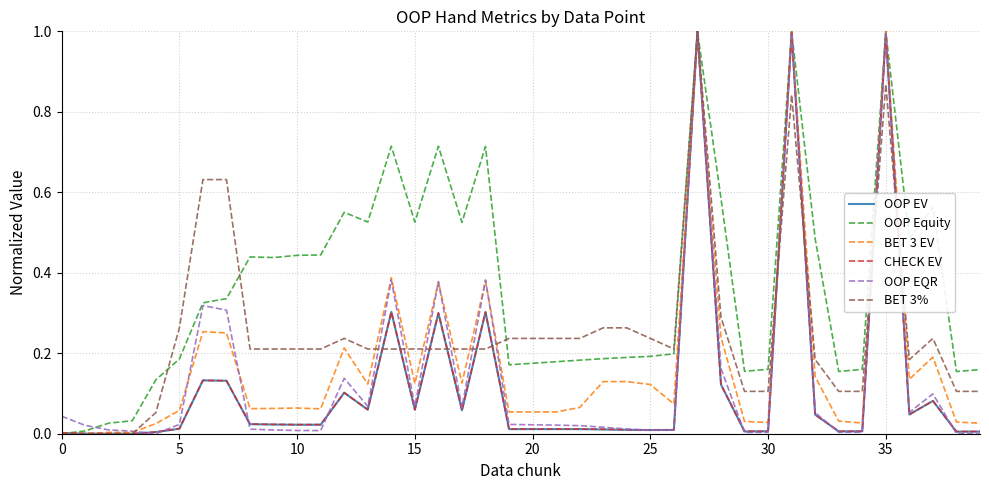

What are all the series names shown in the legend?

OOP EV, OOP Equity, BET 3 EV, CHECK EV, OOP EQR, BET 3%